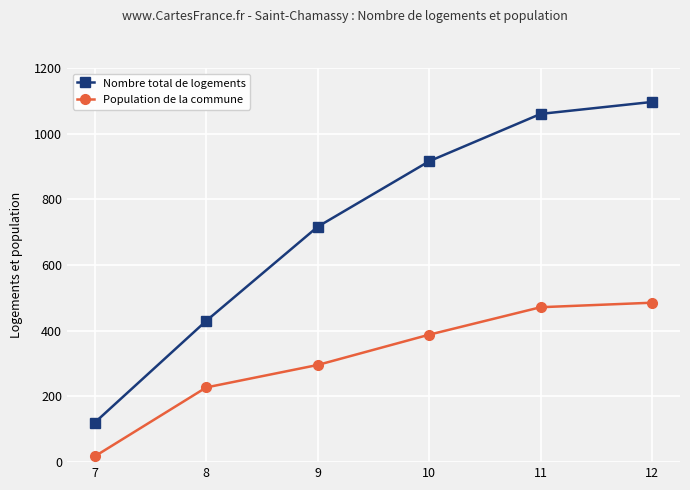

At which label does Population de la commune reach its minimum?

7